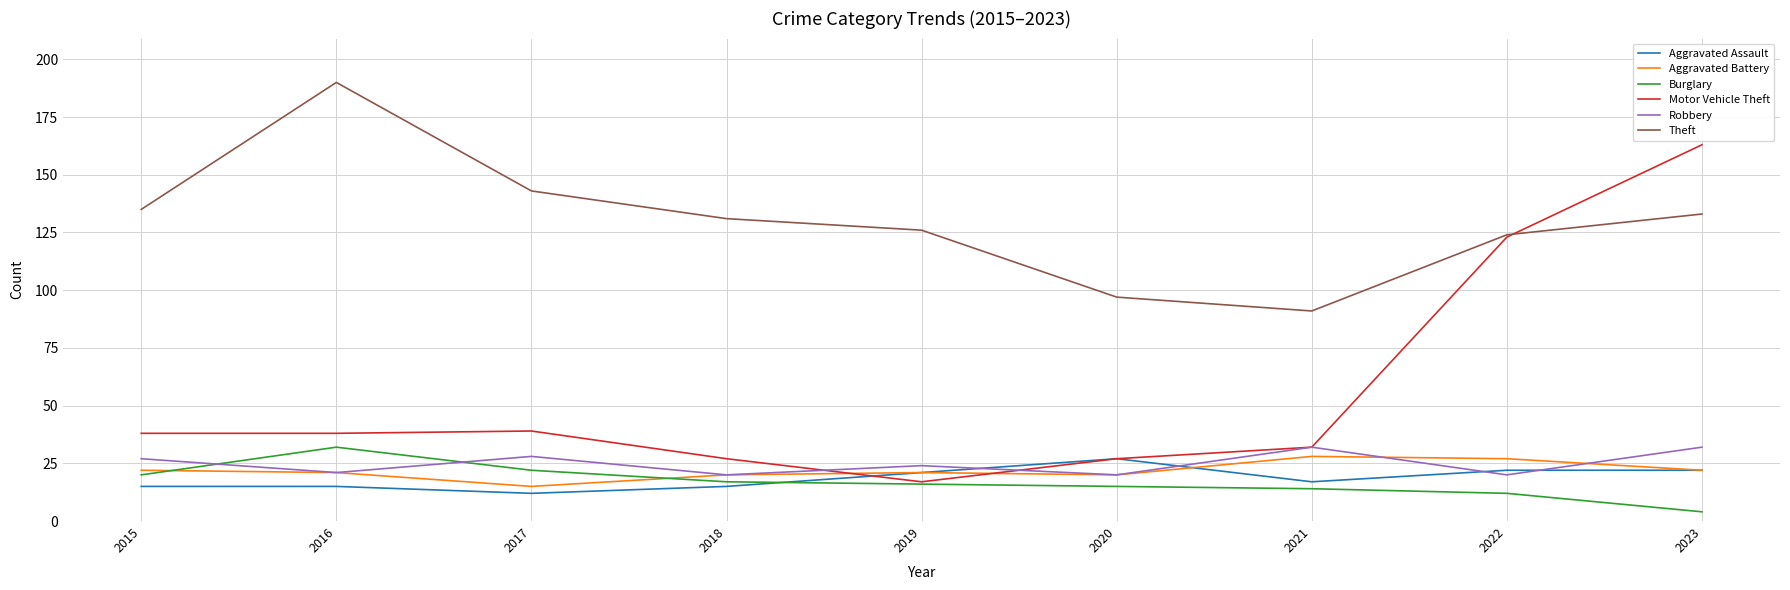

The Motor Vehicle Theft series shows 52 at 2021. True or false?

False